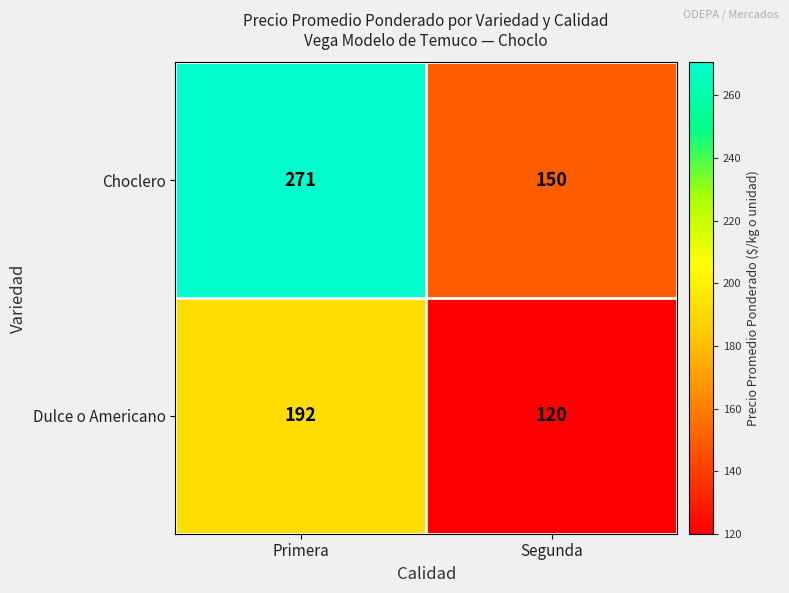

How many data points does each series have?

2